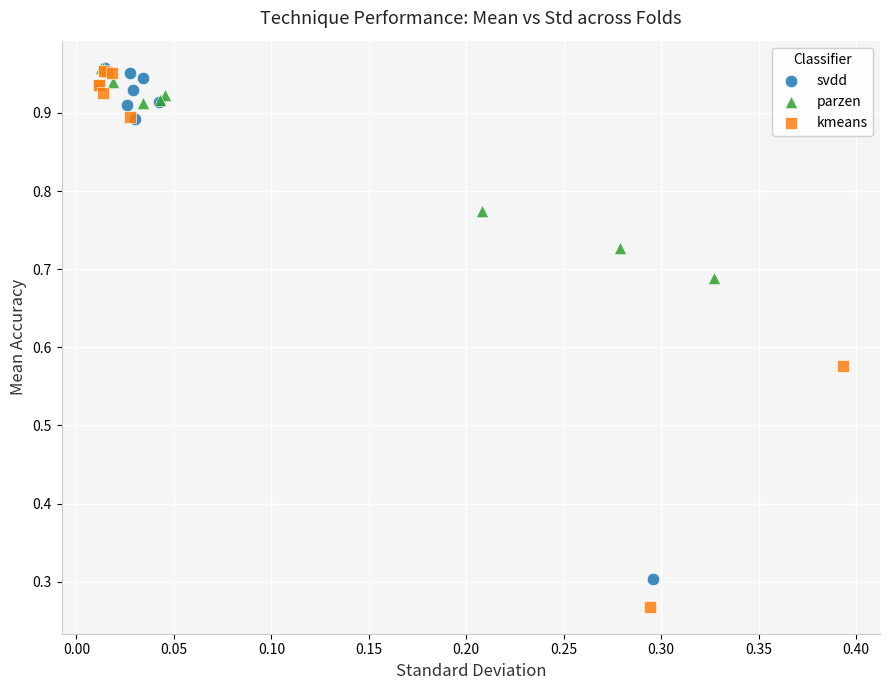

Which series has the widest spread of Y values?

kmeans